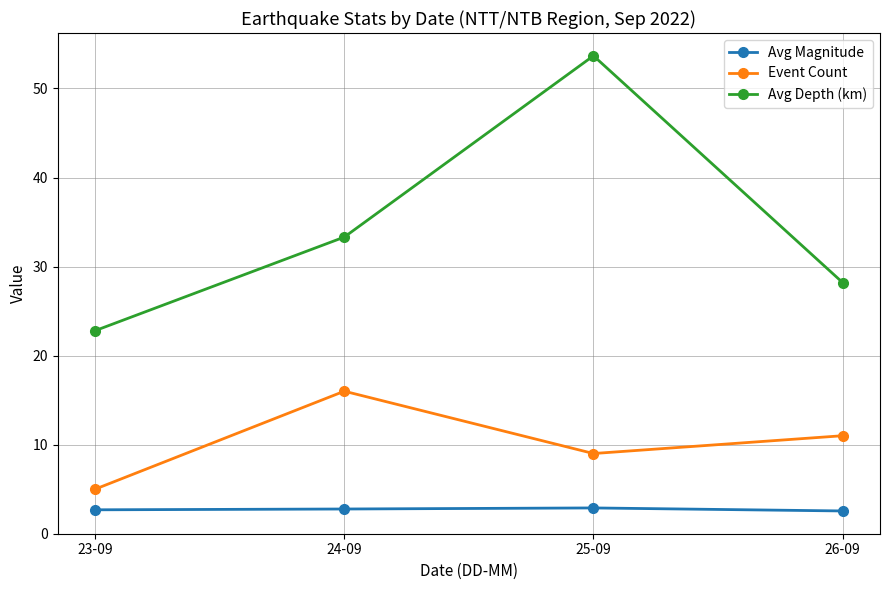

The Avg Depth (km) series shows 11.6 at 24-09. True or false?

False